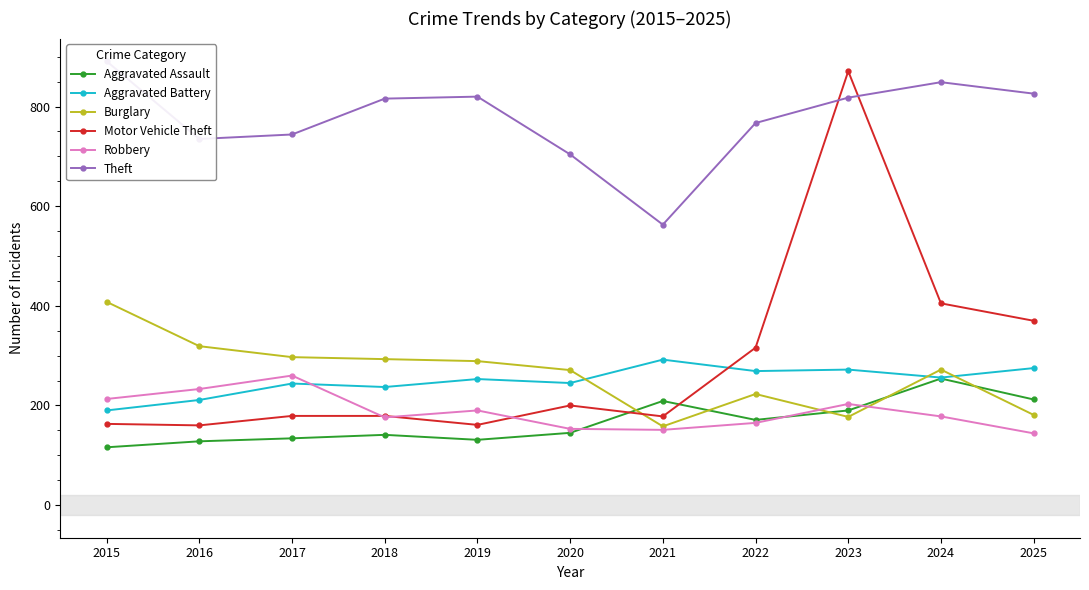

List the labels in order of Theft value, smallest first.

2021, 2020, 2016, 2017, 2022, 2018, 2023, 2019, 2025, 2024, 2015